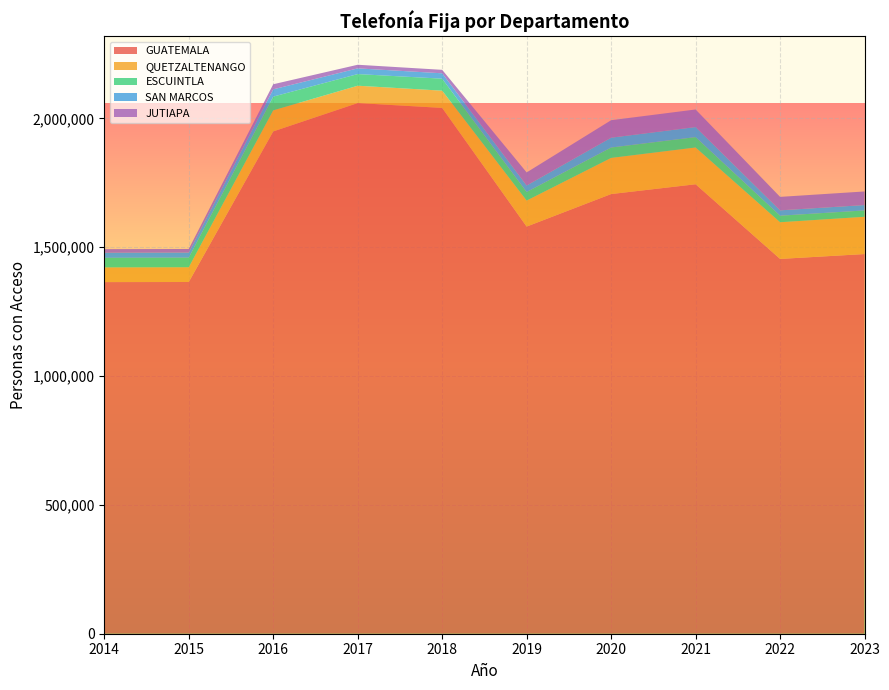

Reading left to right, list all the values displayed in this chart.

GUATEMALA: 1364776	1365117	1949593	2059689	2040785	1580240	1706439	1744456	1454745	1473591
QUETZALTENANGO: 57005	57212	81707	67234	66958	100839	140253	142745	142293	144601
ESCUINTLA: 37209	37402	53415	45250	46561	33426	40442	40357	25463	24746
SAN MARCOS: 19725	19687	28116	22115	20850	25156	38141	38953	20761	20842
JUTIAPA: 13925	13860	19794	14050	13462	50735	67807	68226	52269	52766